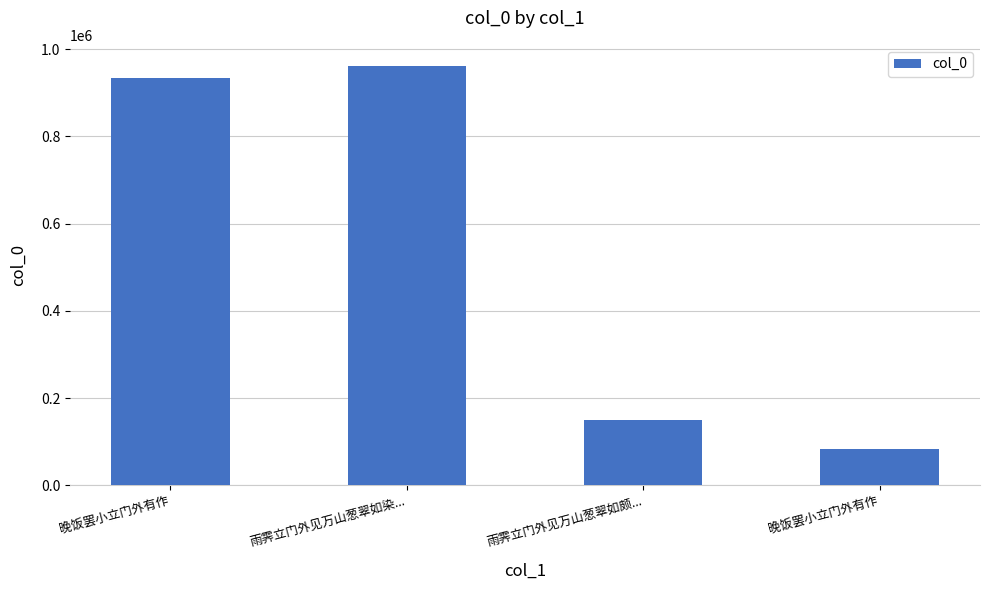

How many bars are there in total?

4